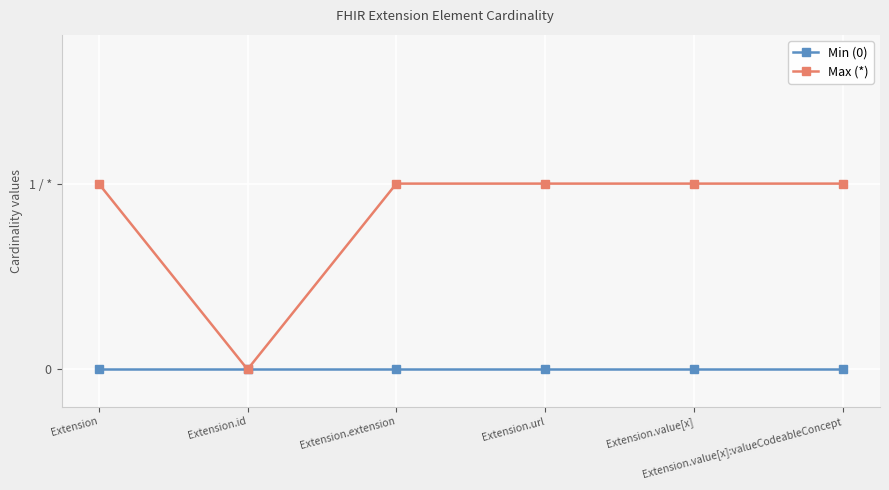

What value does the Max (*) series have at Extension.extension?

1